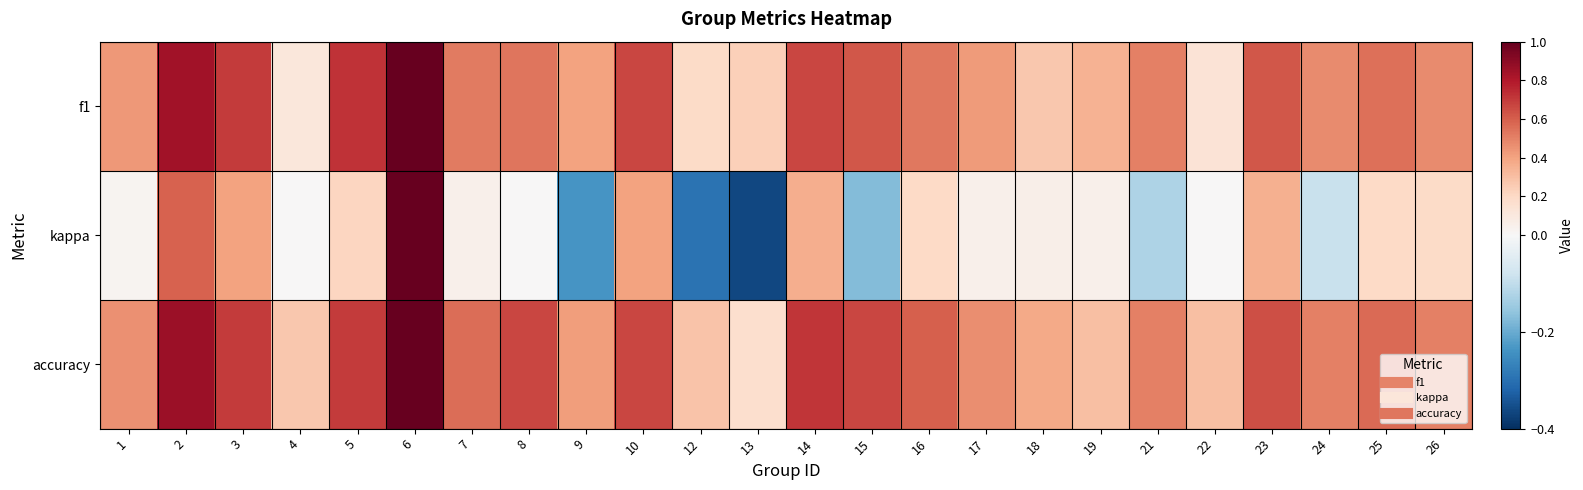

Which series has the largest total across all categories?

accuracy